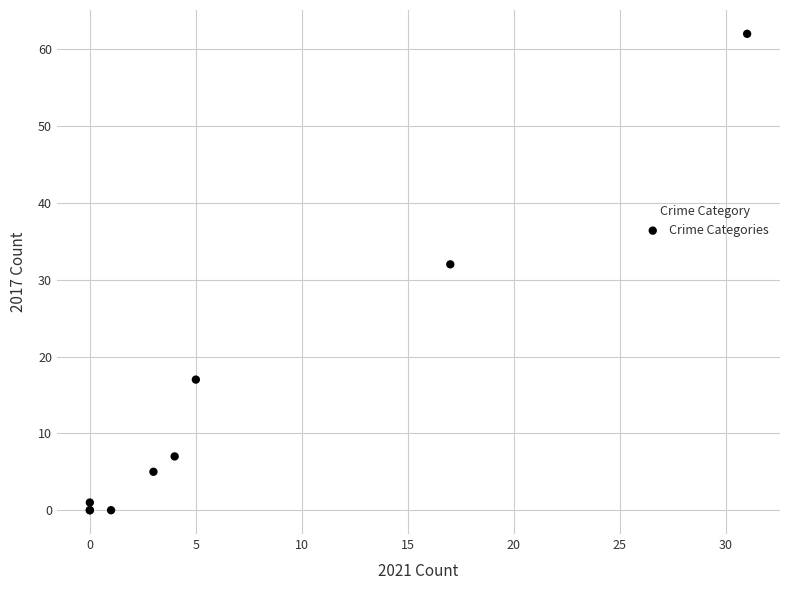

What Y value in the scatter plot is closest to 31?

32